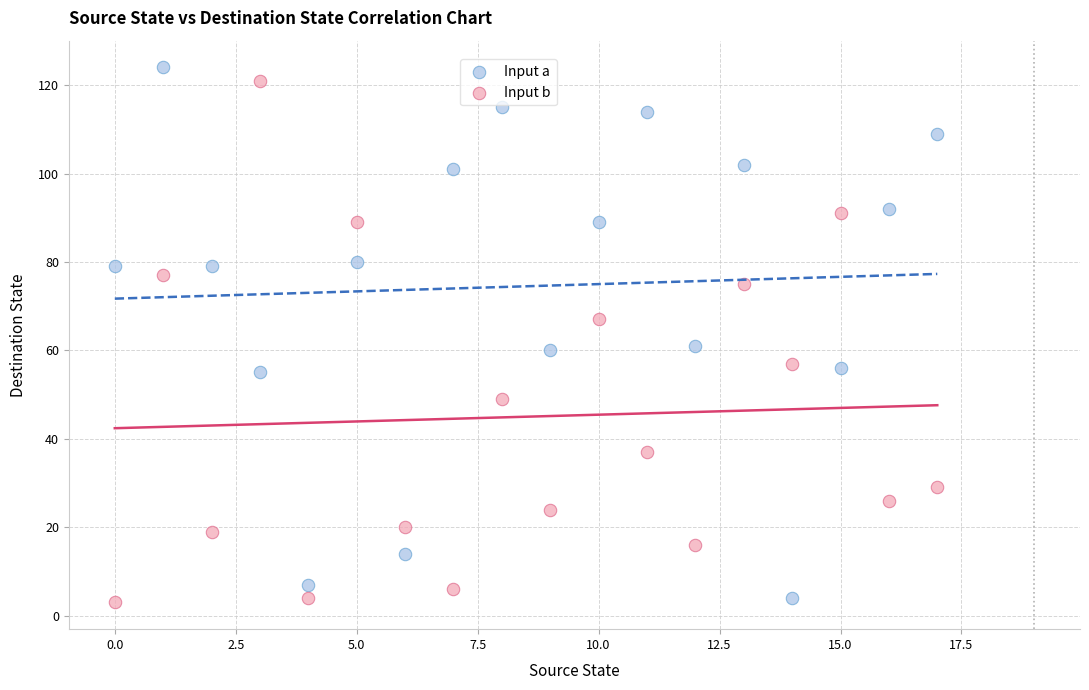

What are all the series names shown in the legend?

Input a, Input b